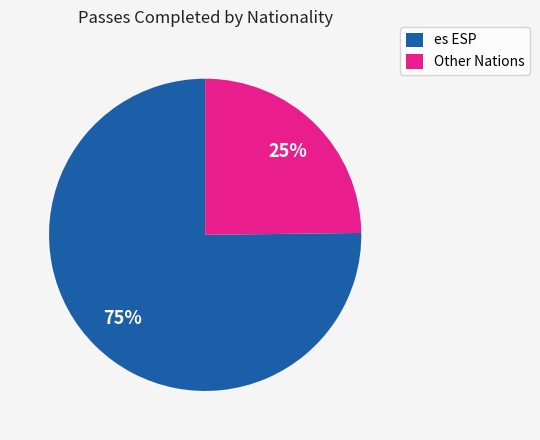

Which has a higher value, es ESP or Other Nations?

es ESP